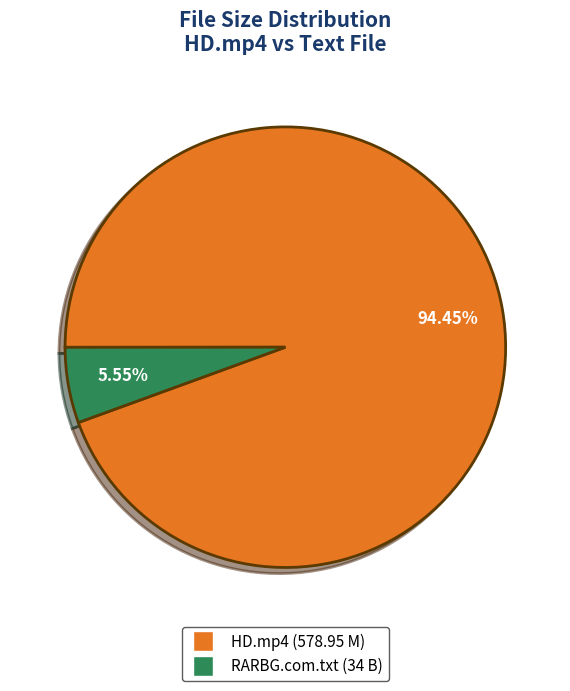

Between Lola Marie_Take The Big Tip_HD.mp4 and RARBG.com.txt, which is larger?

Lola Marie_Take The Big Tip_HD.mp4